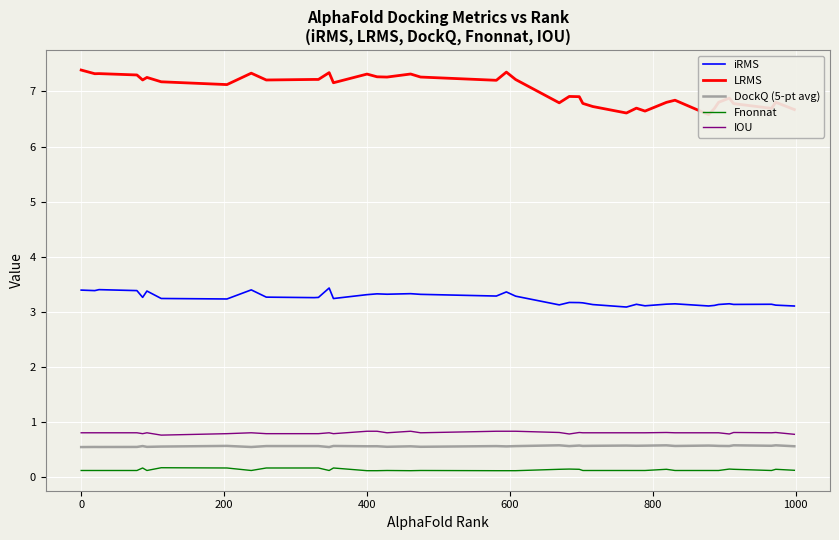

True or false: Fnonnat and DockQ (5-pt avg) cross at least once.

False